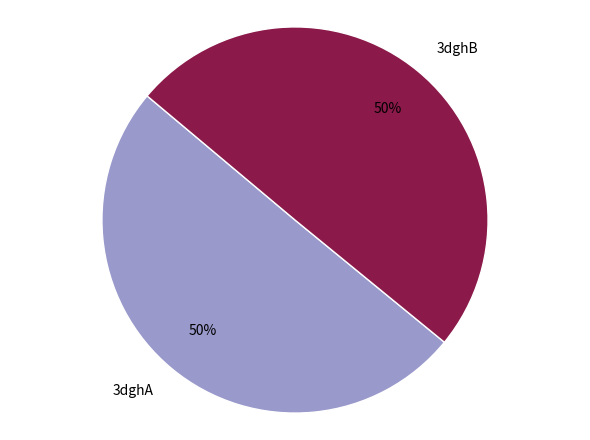

What is the ratio of the value at 3dghA to the value at 3dghB?

1.0